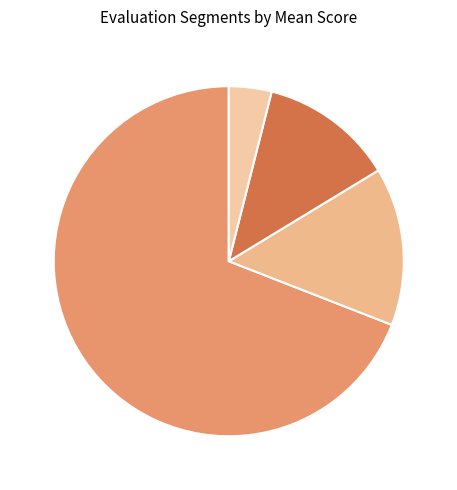

What is the majority slice?

evals=2 (mean=1.520)